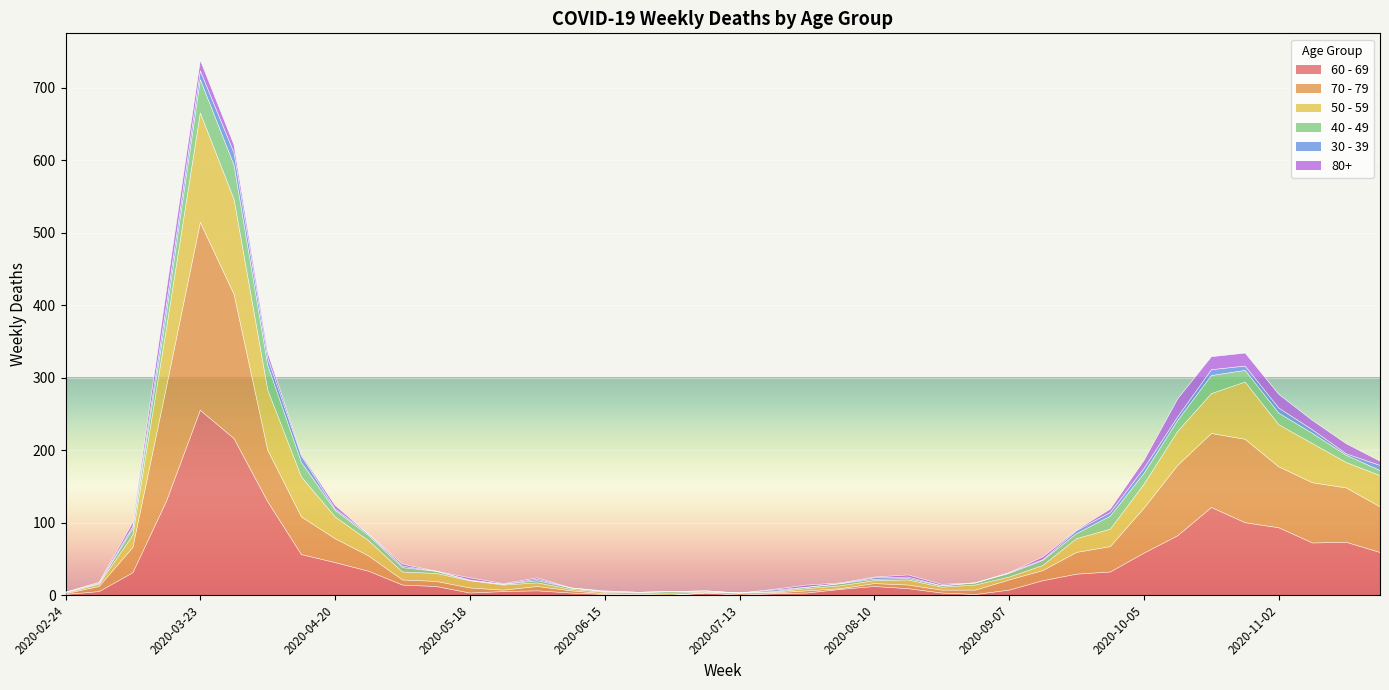

At which label does 60 - 69 reach its peak?

2020-03-23